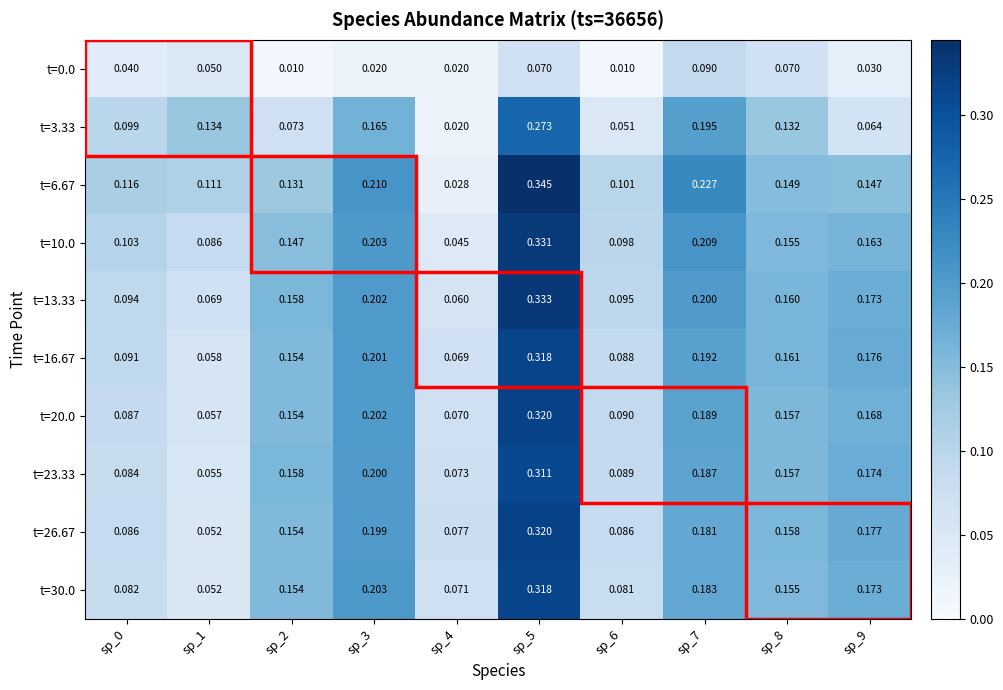

At how many categories does at least one series exceed 0?

10